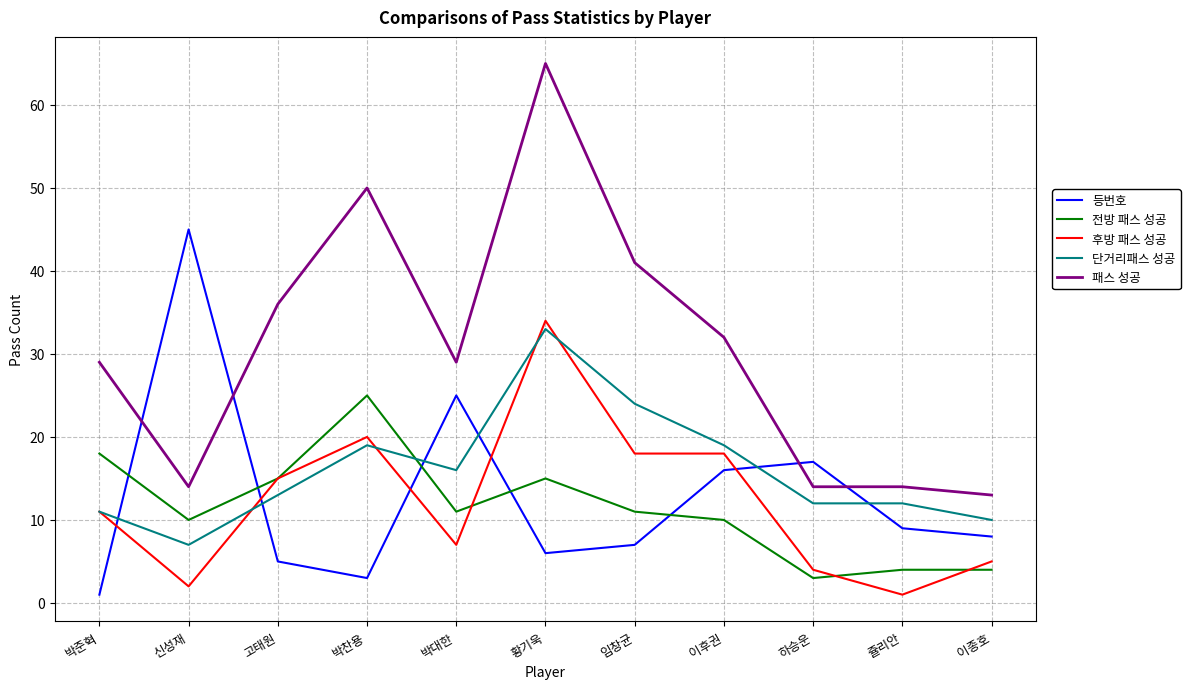

Does the chart display data point markers on the line(s)?

No